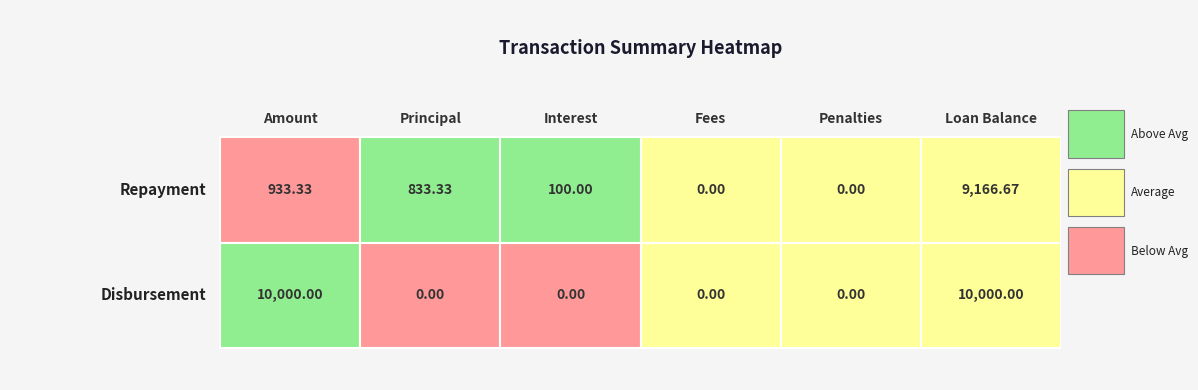

List the labels in order of Disbursement value, largest first.

Amount, Loan Balance, Principal, Interest, Fees, Penalties